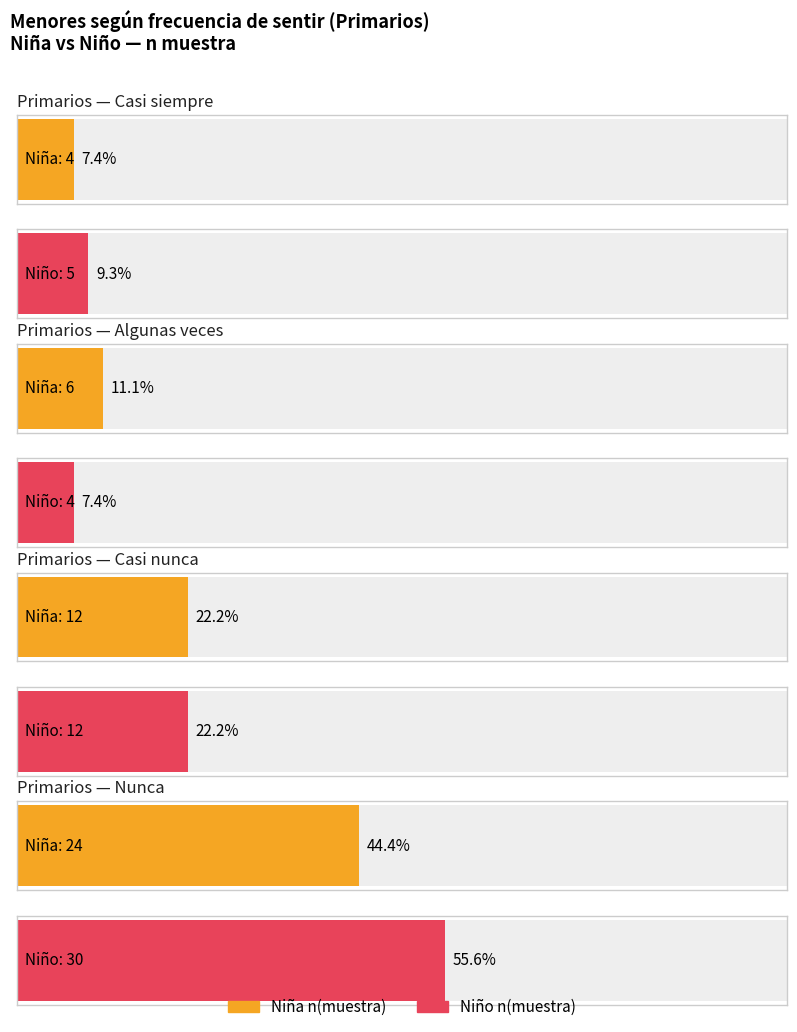

Rank the series by their maximum value, from lowest to highest.

Niña (n muestra), Niño (n muestra)